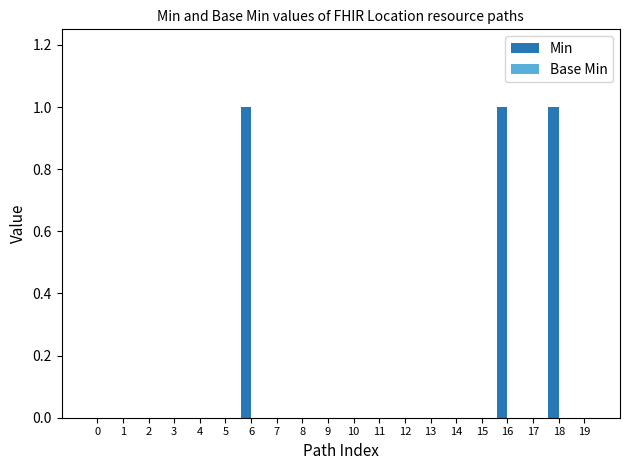

The chart shows a value of -1 at 1. True or false?

False